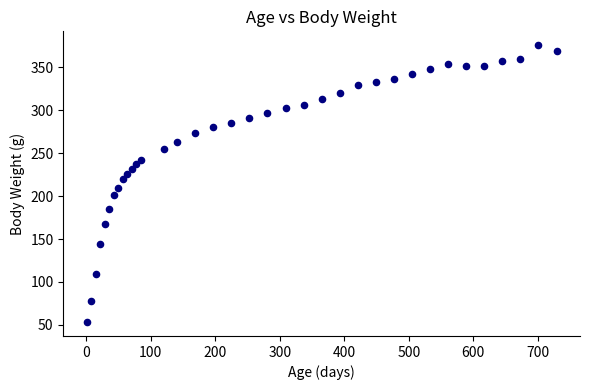

What is the range of X values (max minus min)?

728.0